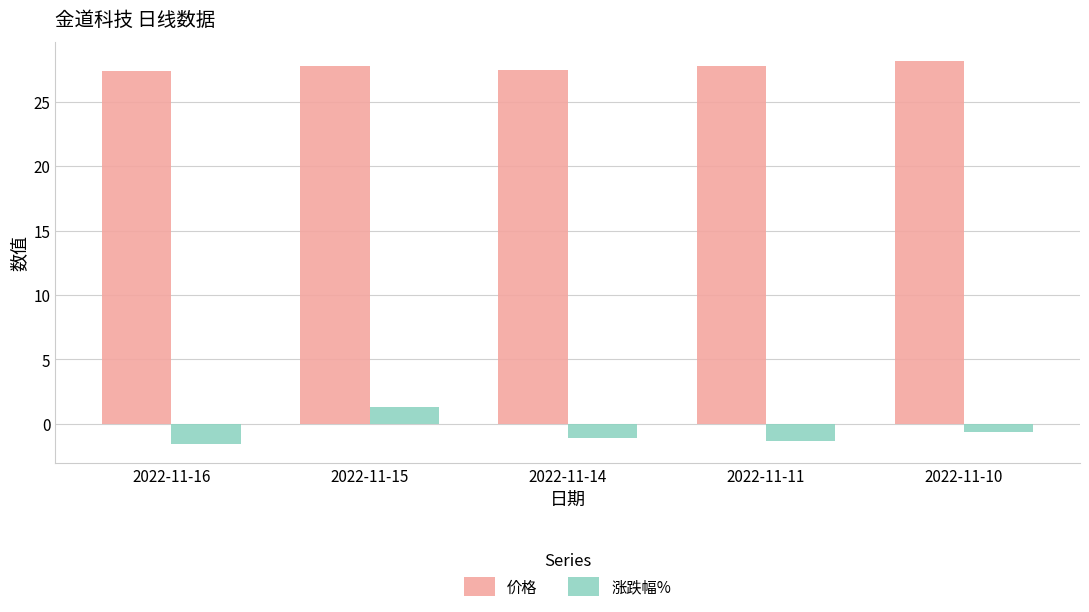

What is the value of the 涨跌幅% bar at the 5th from the left?

-0.6